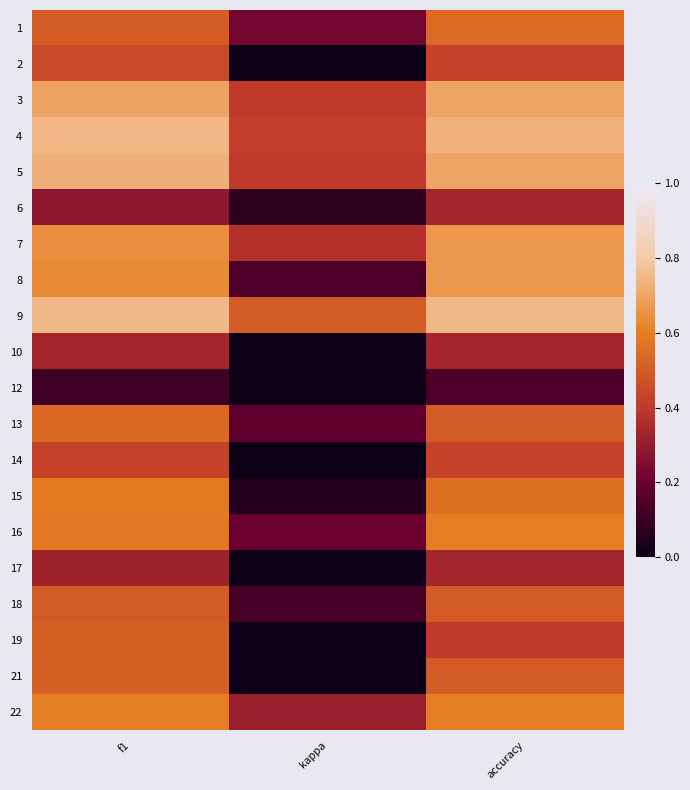

How many series are shown in this chart?

20